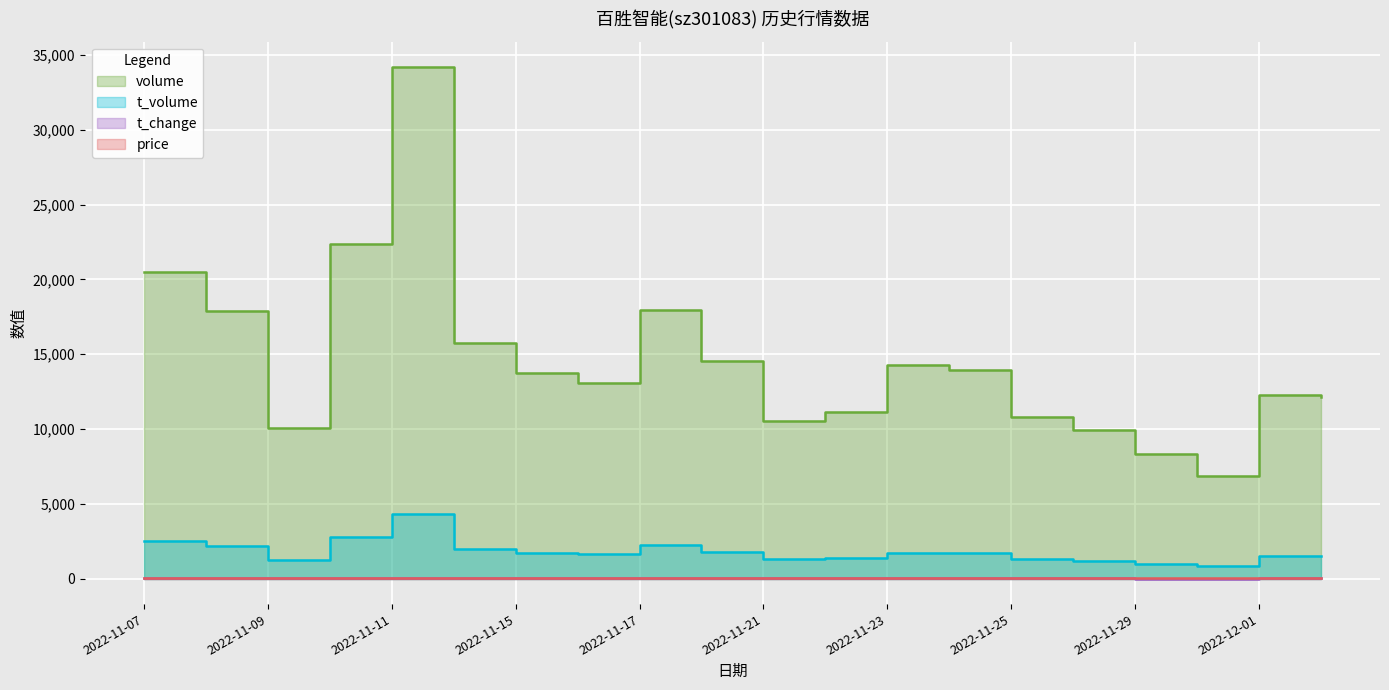

The value of t_volume at 2022-11-24 is 1080.3. True or false?

False